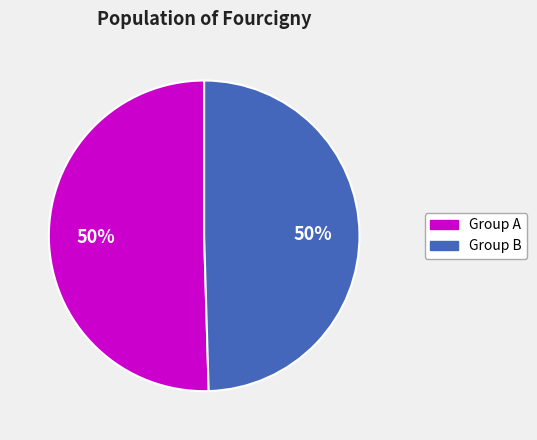

To the nearest percent, what is the average slice percentage?

50%